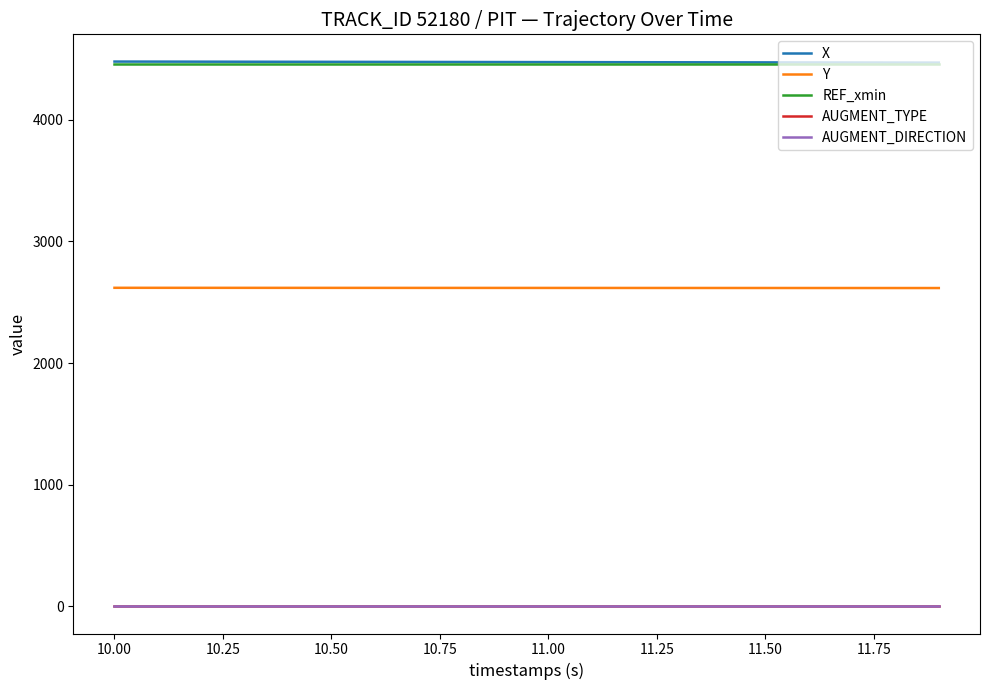

Does the chart have visible grid lines?

No